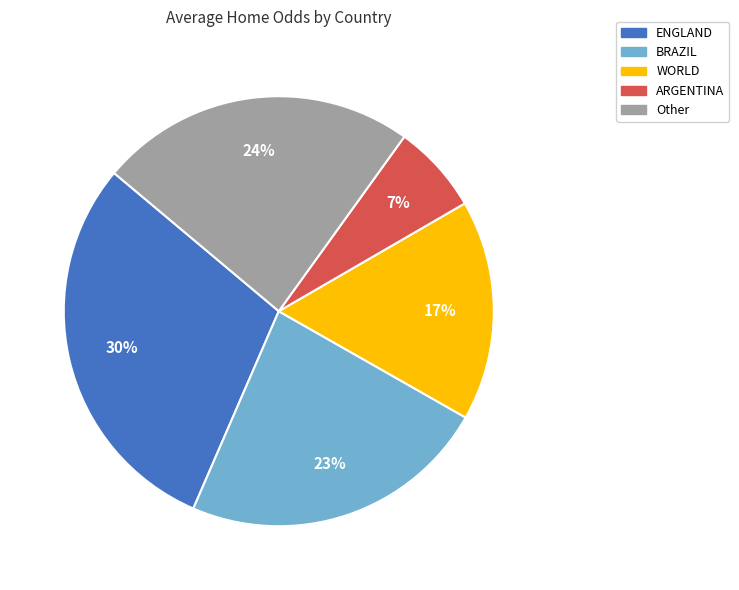

How many segments does this pie chart have?

5